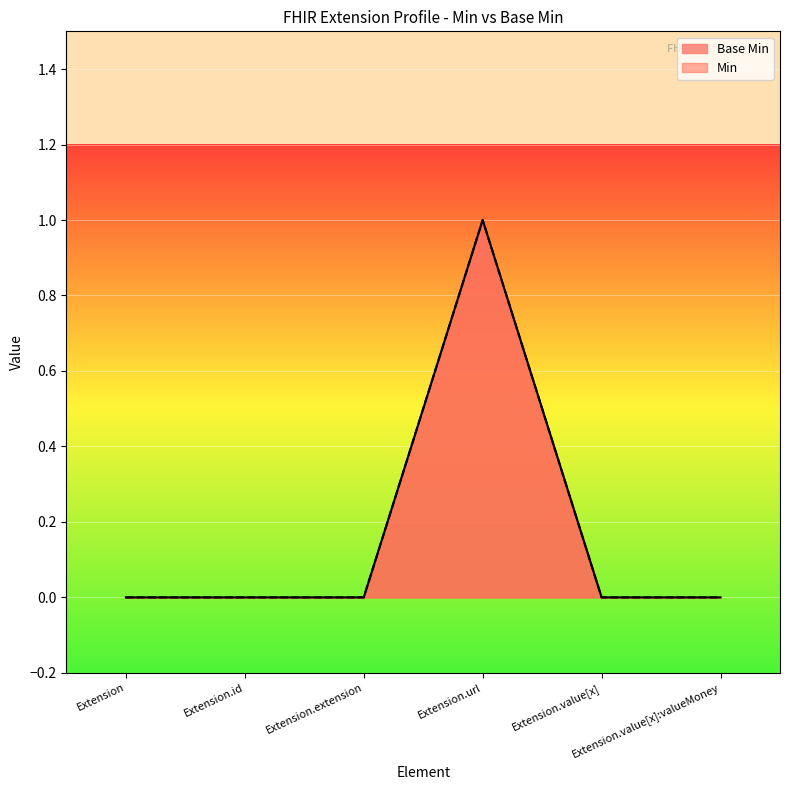

List the labels in order of value, largest first.

Extension.url, Extension, Extension.id, Extension.extension, Extension.value[x], Extension.value[x]:valueMoney